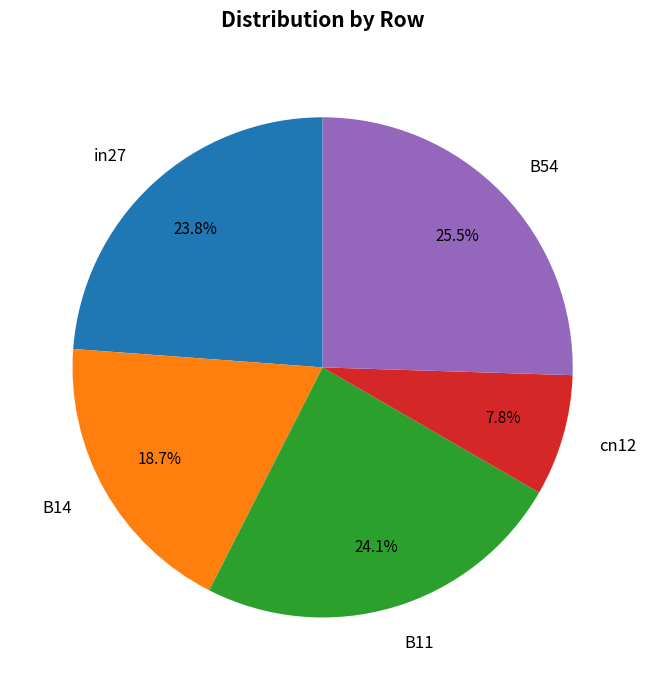

How many slices are in this pie chart?

5